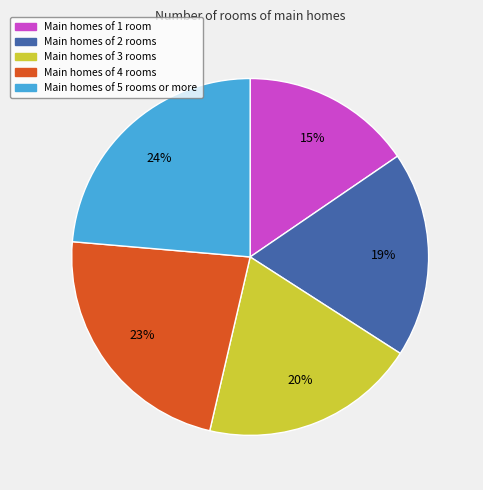

Is there any slice that represents more than half of the pie?

No